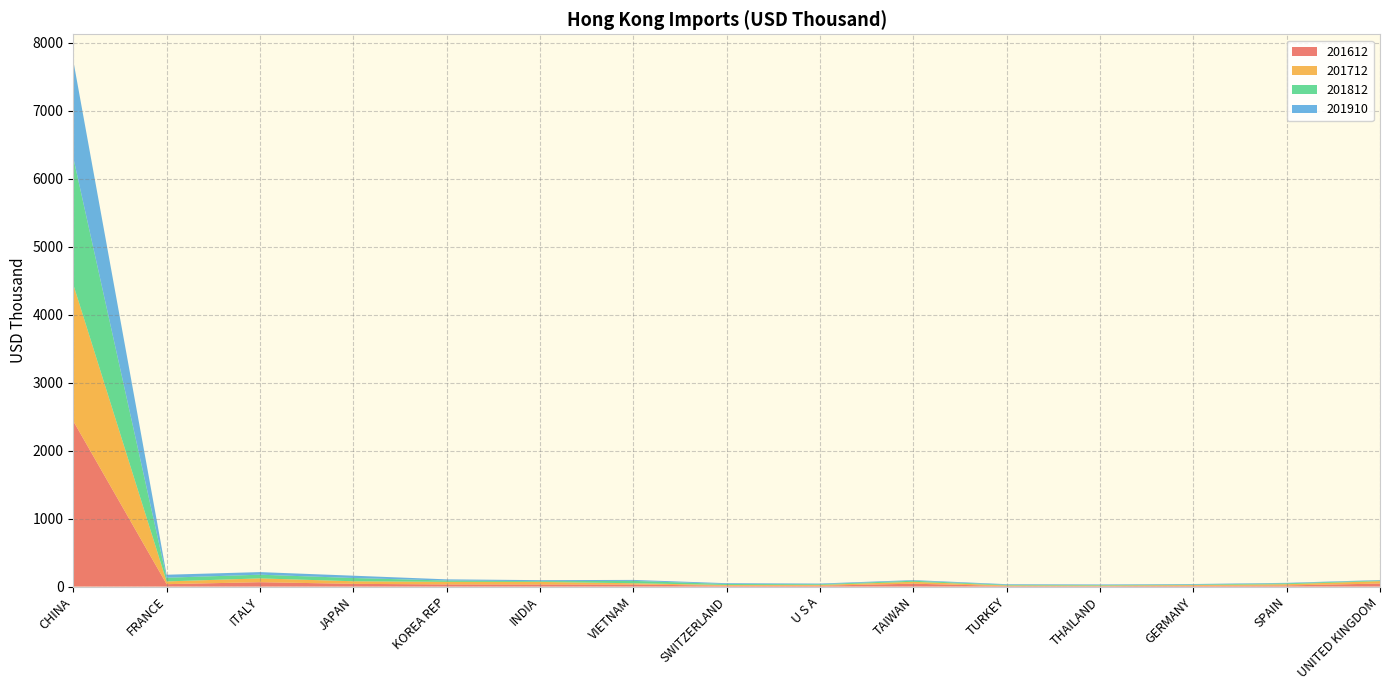

Reading right to left, list all the values displayed in this chart.

201612: 44.3	17.1	10.4	6.9	7.8	42.5	12.6	13.0	30.2	30.5	31.4	40.2	64.5	35.4	2434.3
201712: 35.7	18.0	11.4	8.1	8.8	27.9	11.6	10.6	18.8	37.9	38.1	38.0	55.9	40.5	2008.9
201812: 9.3	12.6	7.9	8.1	9.7	15.7	10.9	14.5	34.8	11.0	19.2	47.7	54.4	54.2	1865.2
201910: 7.3	7.3	8.1	8.3	9.1	9.5	9.7	11.7	14.2	15.2	17.6	34.2	38.2	44.0	1427.0